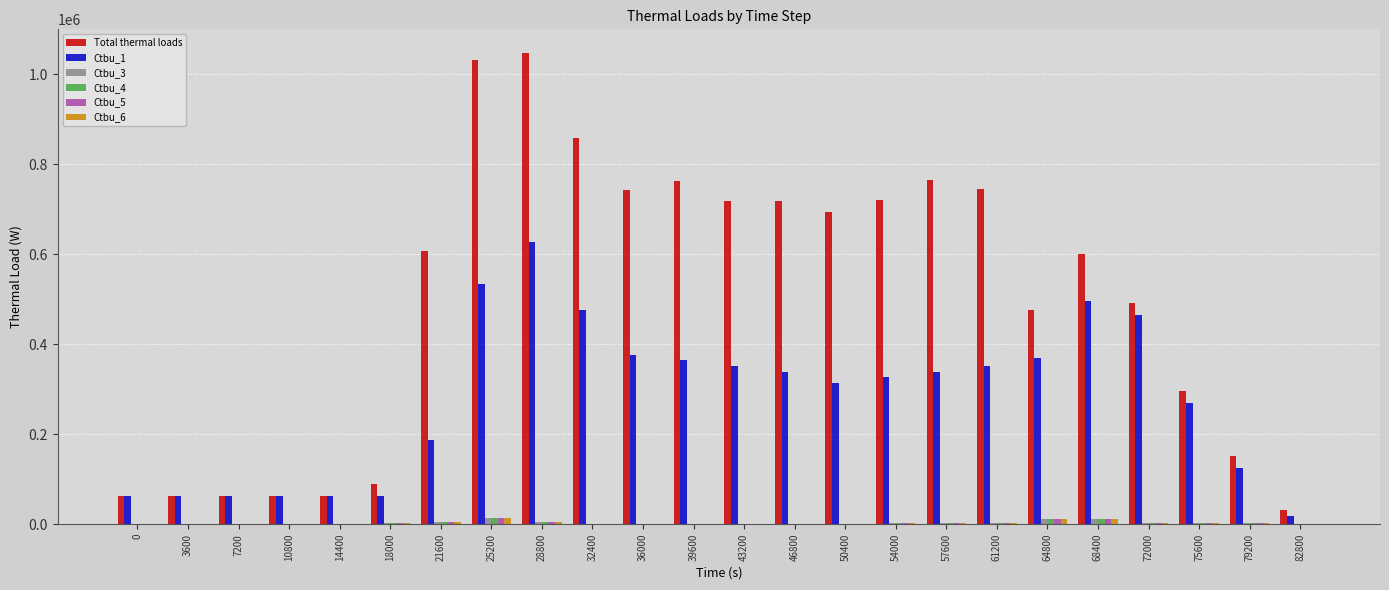

The Ctbu_1 series shows 24391.5 at 10800. True or false?

False